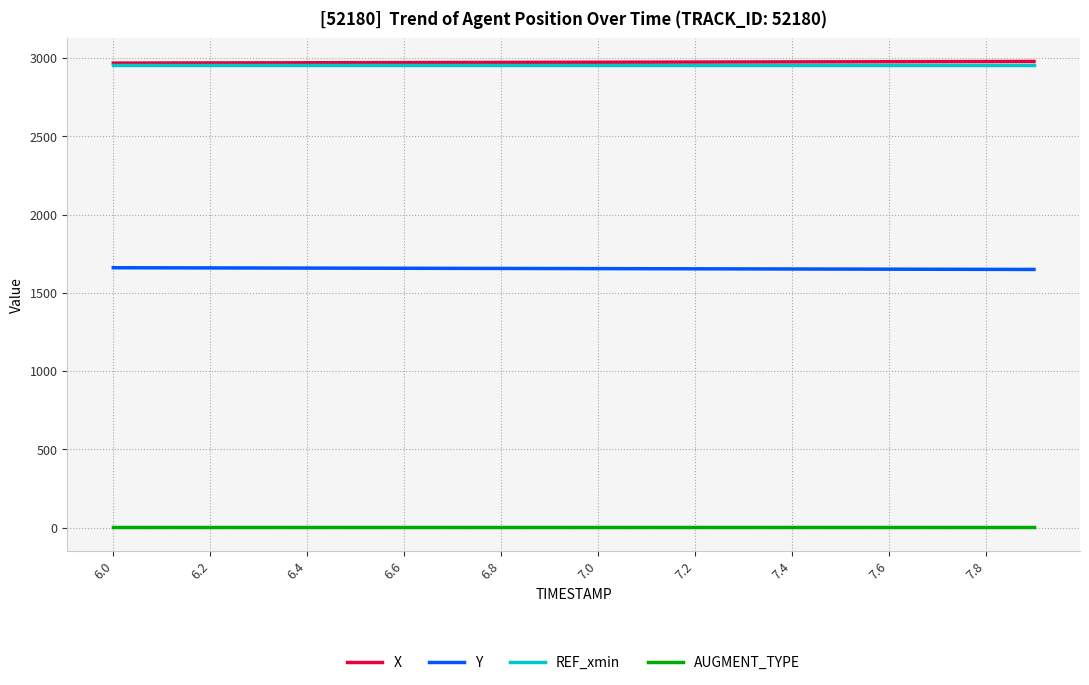

What is the lowest value of the X series?

2968.2